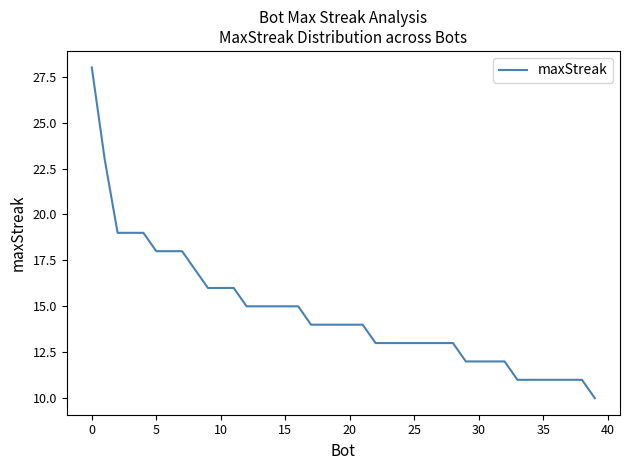

What is the difference between the second highest and second lowest values?

12